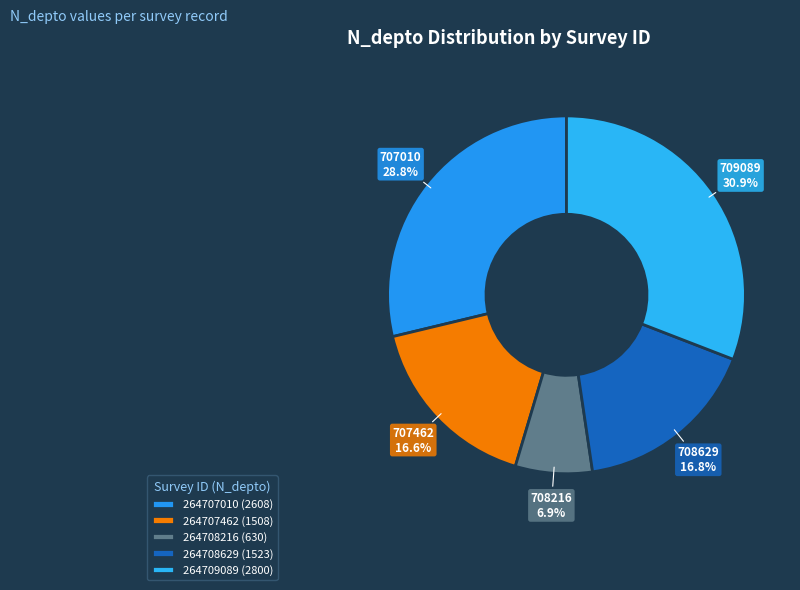

Count the number of slices in the pie.

5